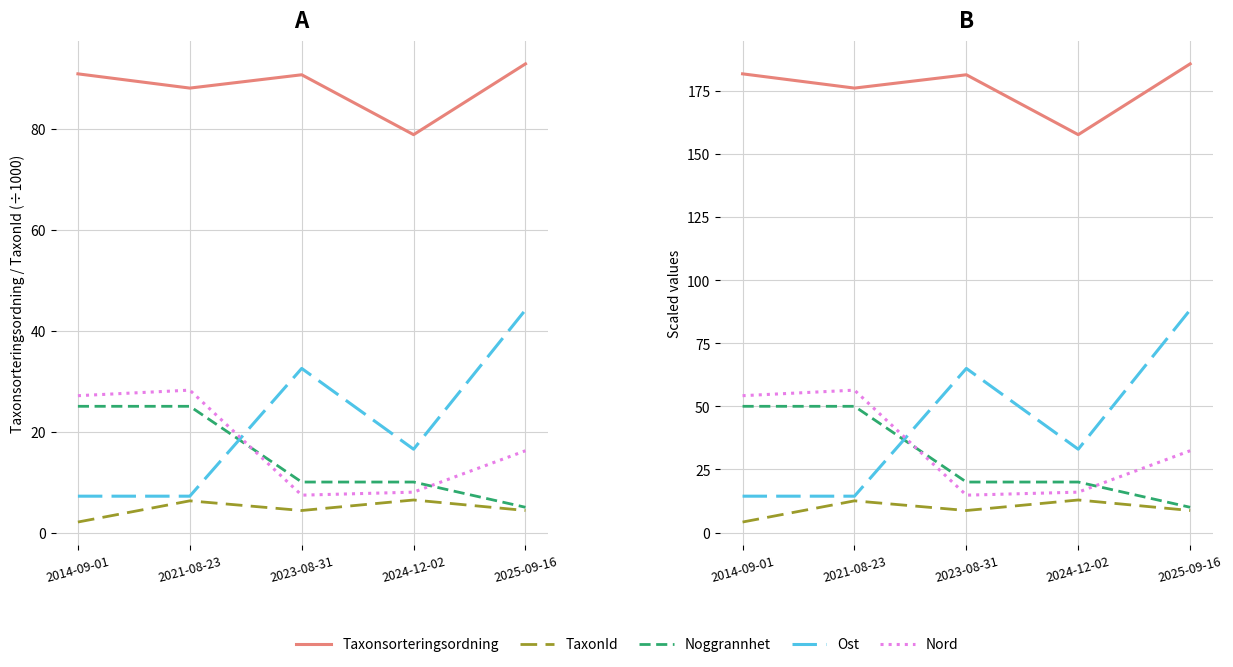

What is the difference between the TaxonId values at 2014-09-01 and 2023-08-31?

4.6